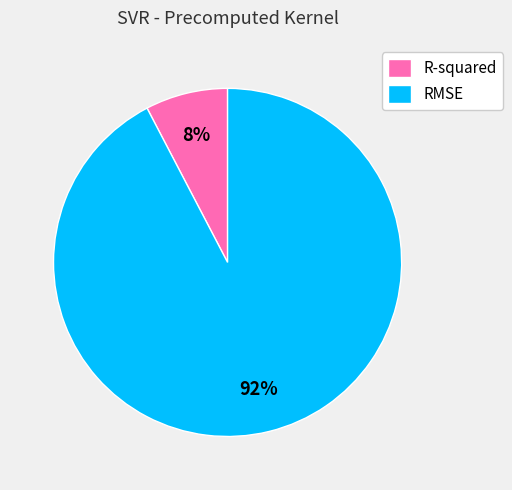

Is the sum of RMSE and R-squared greater than half?

Yes